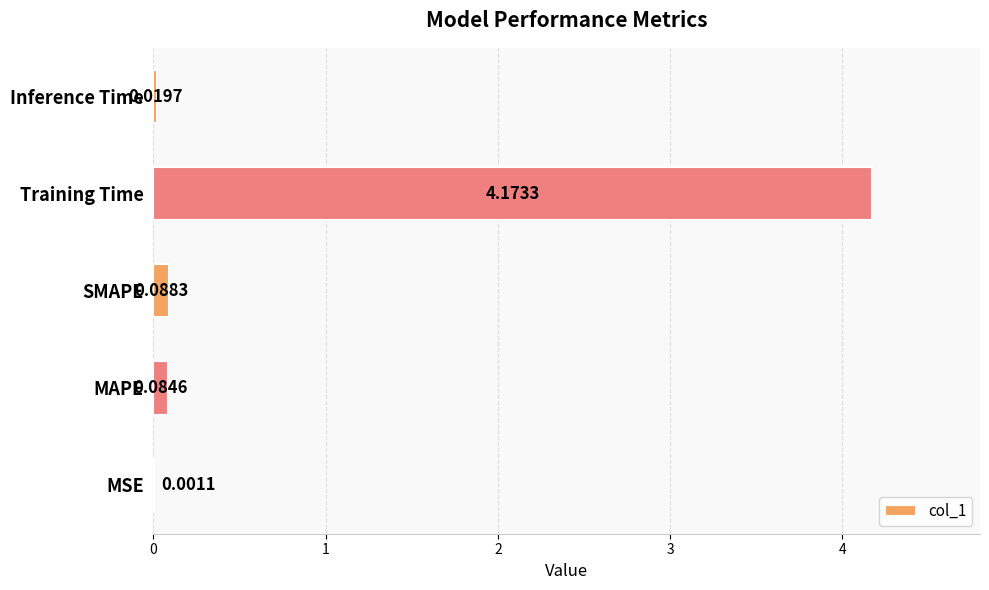

Between Training Time and MSE, which is larger?

Training Time